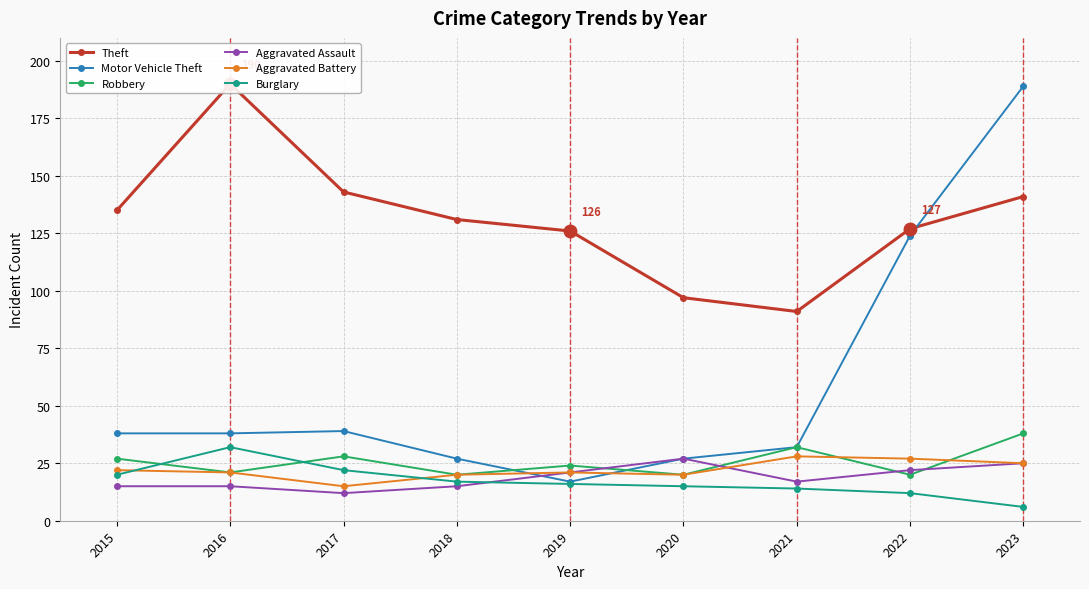

Is the value of Burglary at 2020 greater than the value of Aggravated Battery at 2020?

No